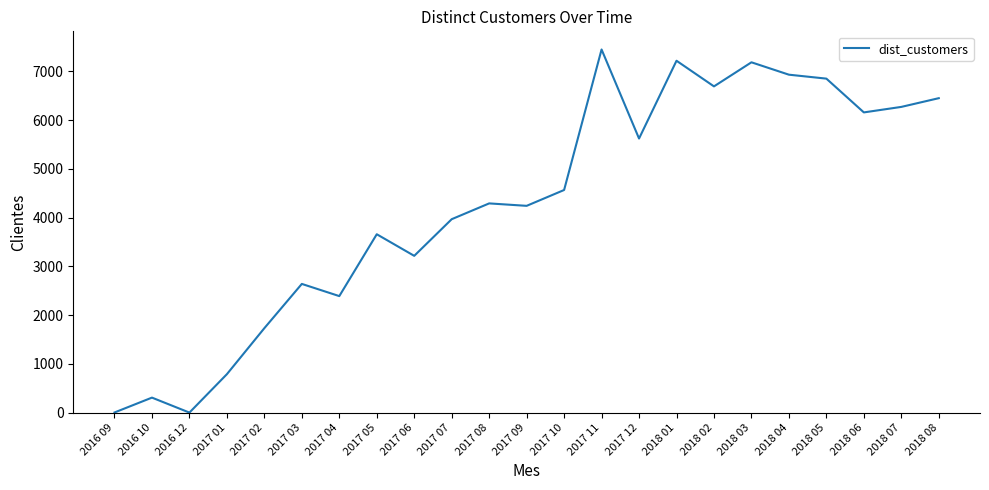

Between 2017 08 and 2017 01, which is larger?

2017 08